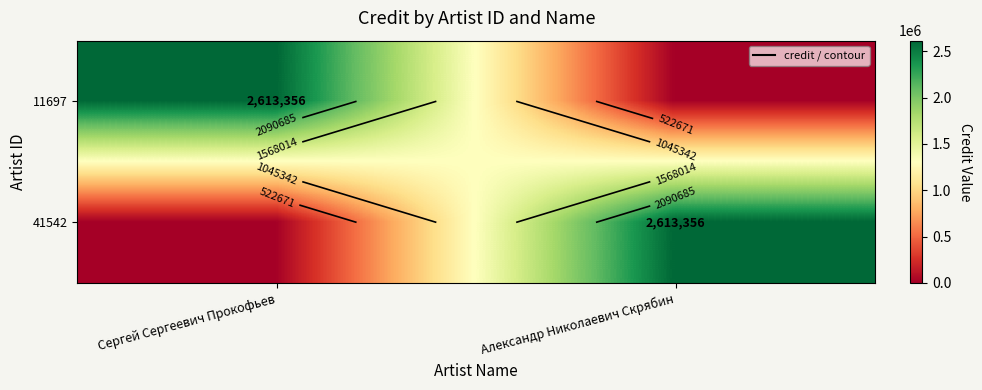

What is the difference between the maximum and minimum values in the 41542 series?

2613356